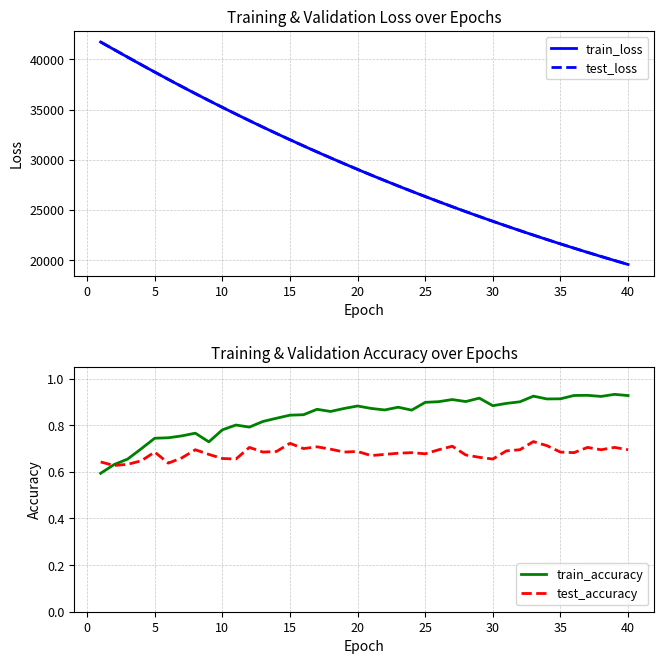

Which series has the widest spread of values?

train_loss